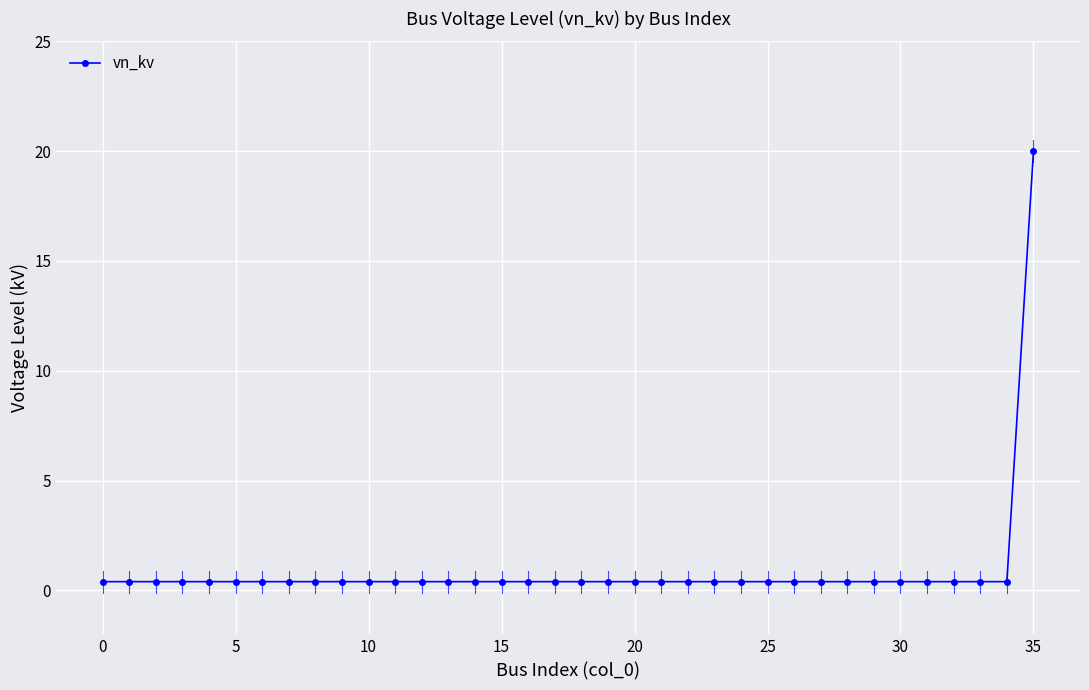

How many categories are shown in the chart?

36